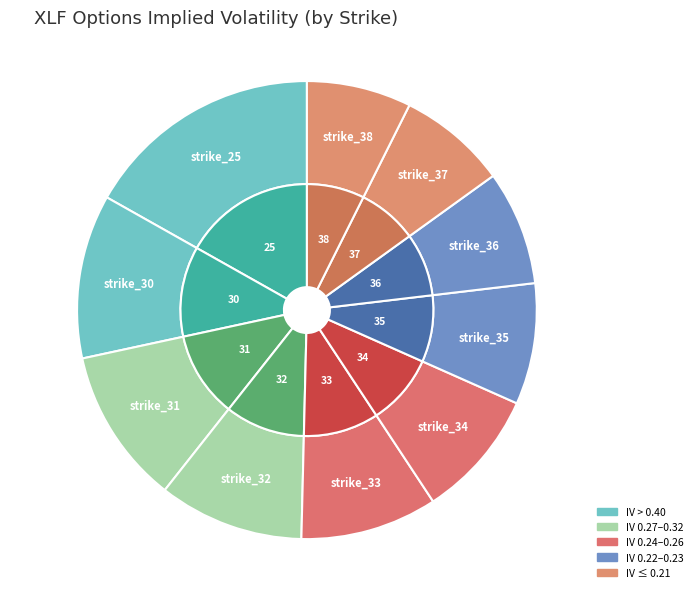

To the nearest percent, what percentage of the pie is strike_30?

12%